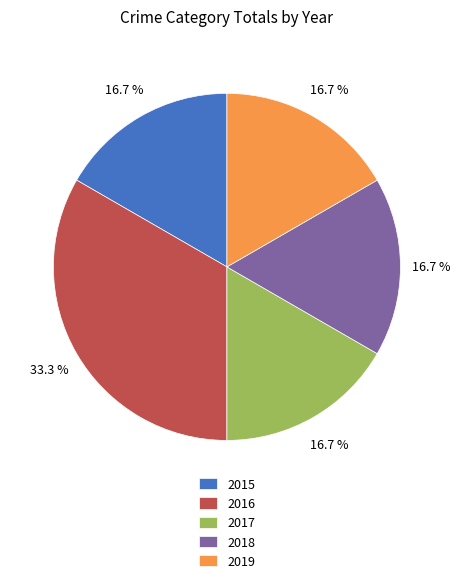

What portion of the pie excludes 2015?

83.3%